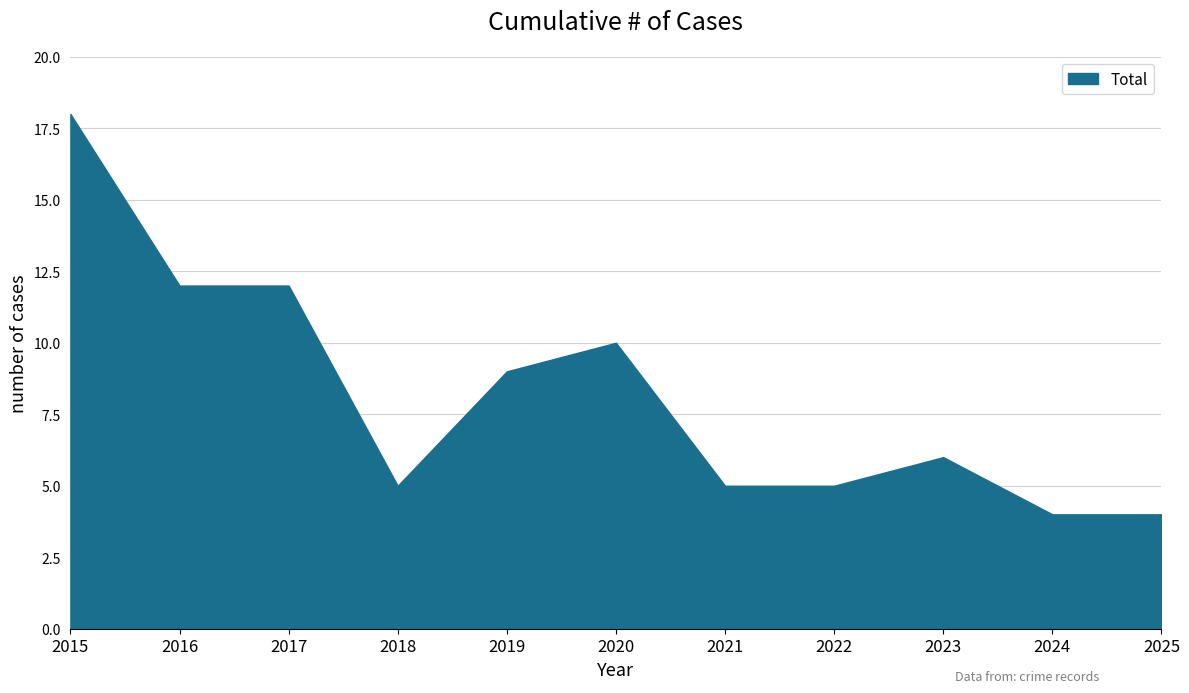

How many categories are shown in the chart?

11